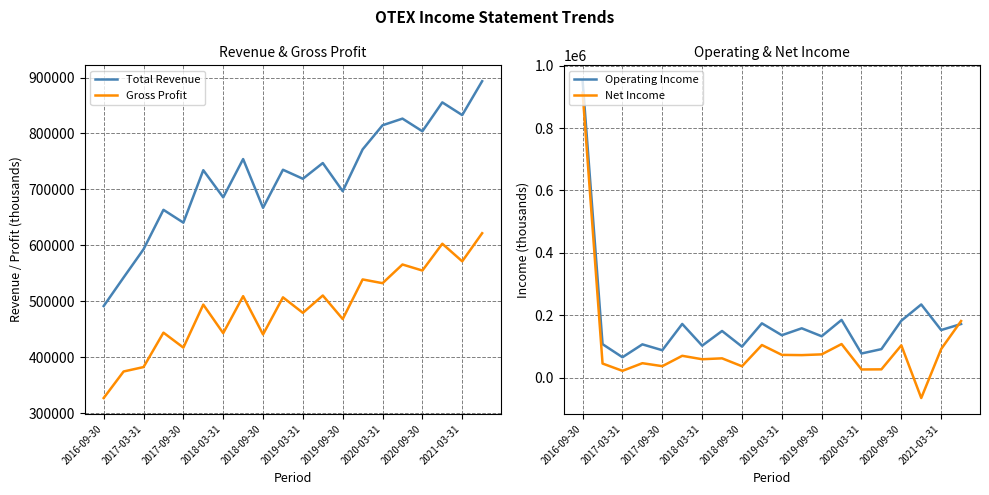

True or false: Gross Profit and Total Revenue cross at least once.

False